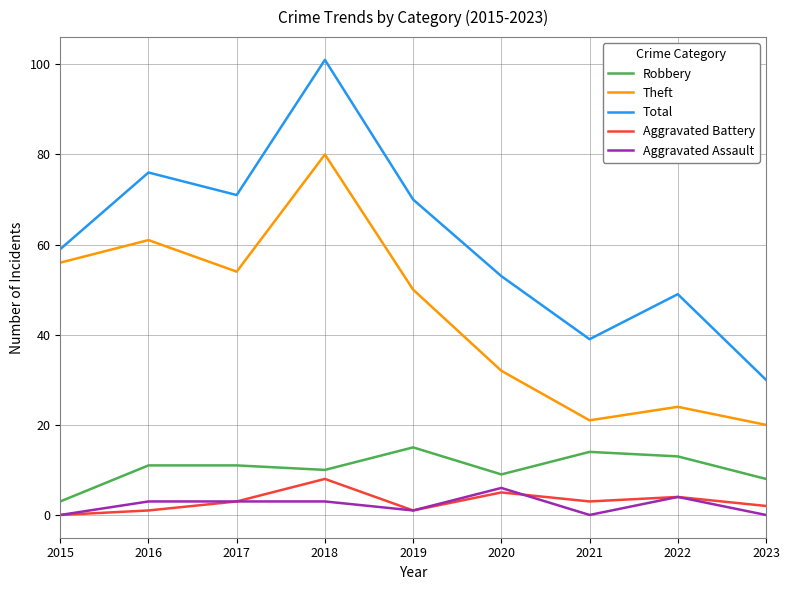

At which category does Aggravated Battery reach its first local valley?

2019